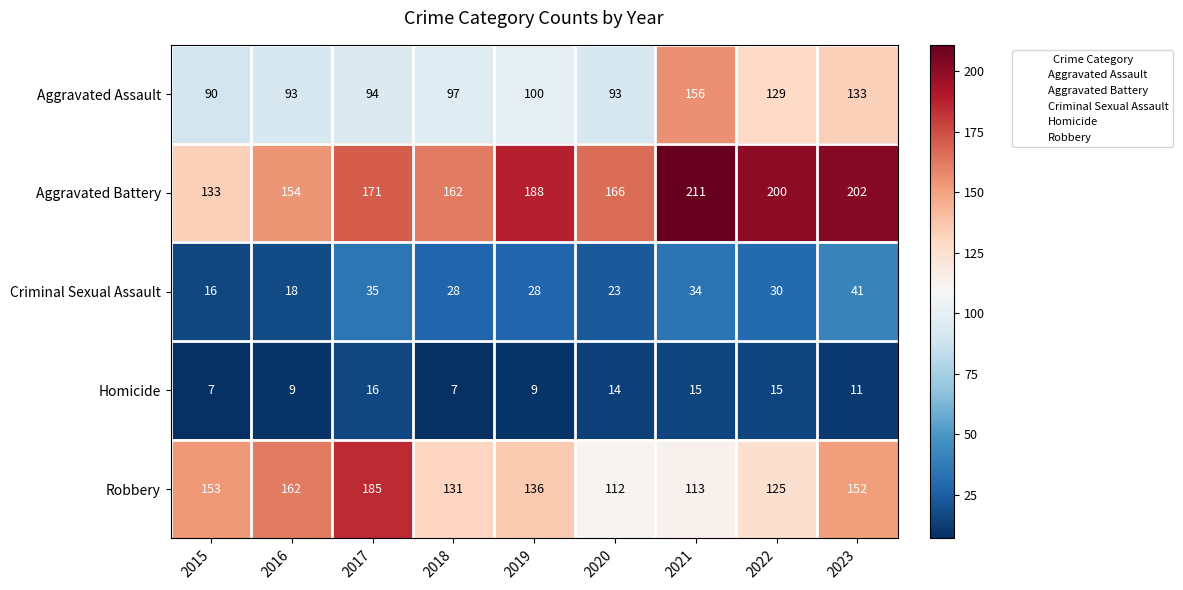

Count the number of categories in the chart.

9